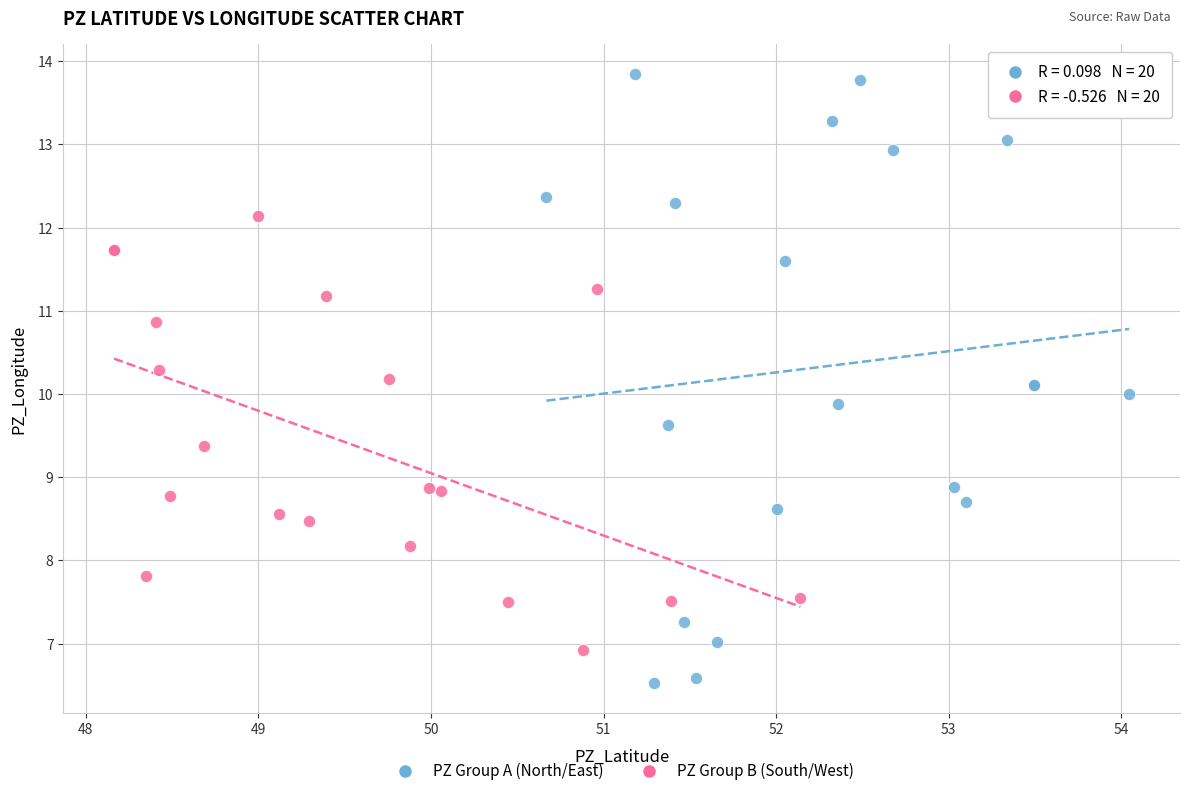

Which series reaches the maximum Y coordinate?

PZ Group A (North/East)